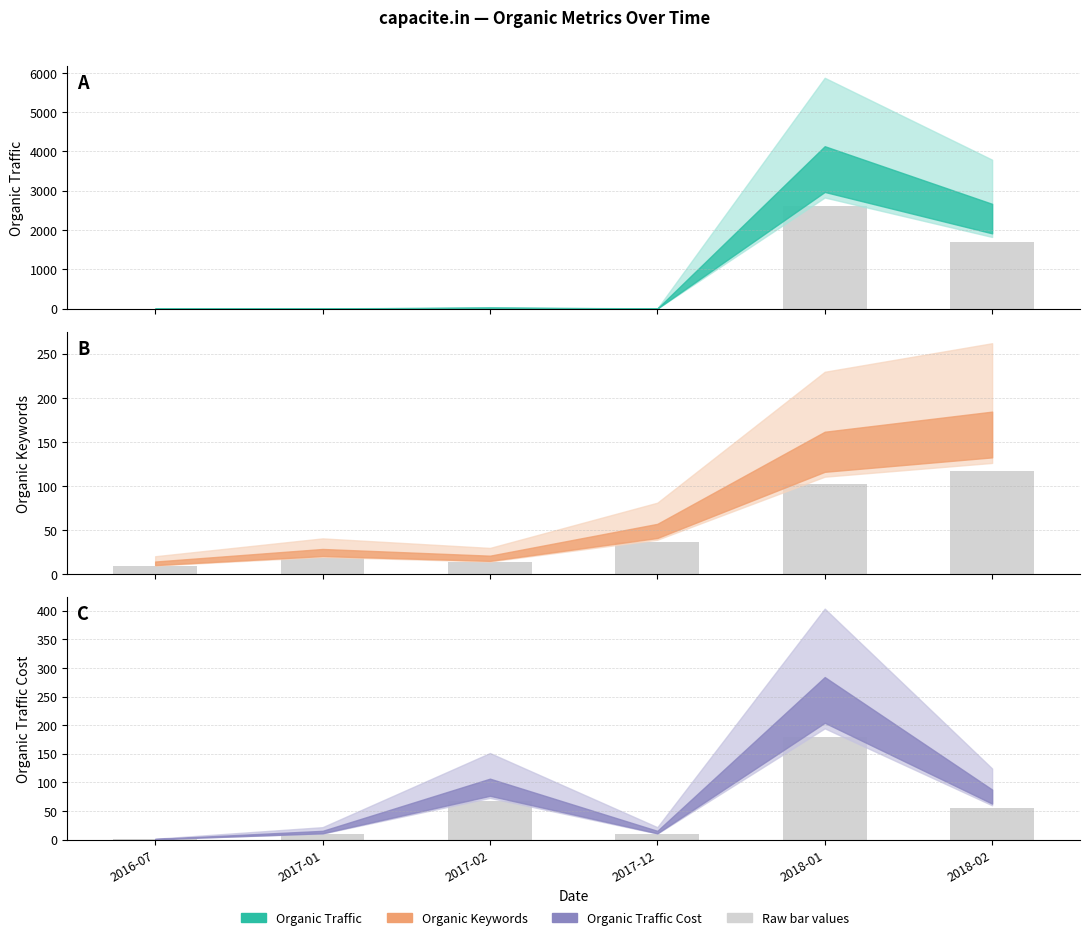

Which series changed the most between 2017-01 and 2018-01?

Organic Traffic (bars)